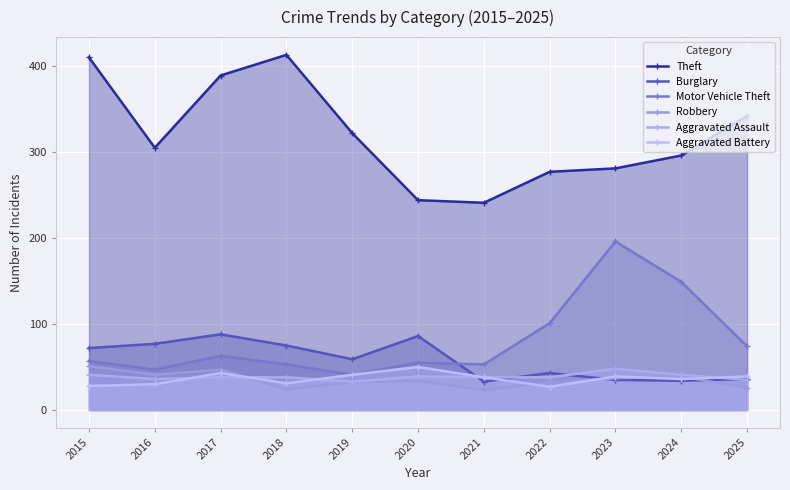

At which category does Burglary reach its first local peak?

2017